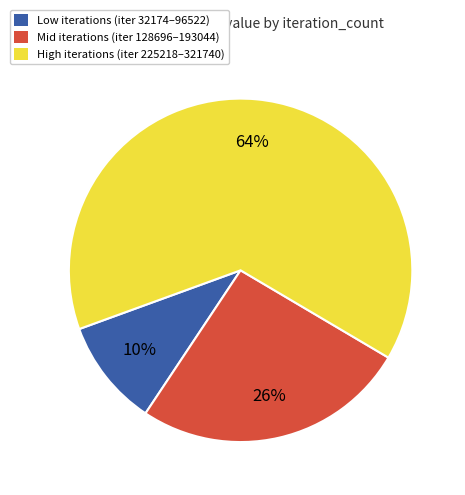

What is the ratio of the value at Mid iterations (iter 128696–193044) to the value at High iterations (iter 225218–321740)?

0.4